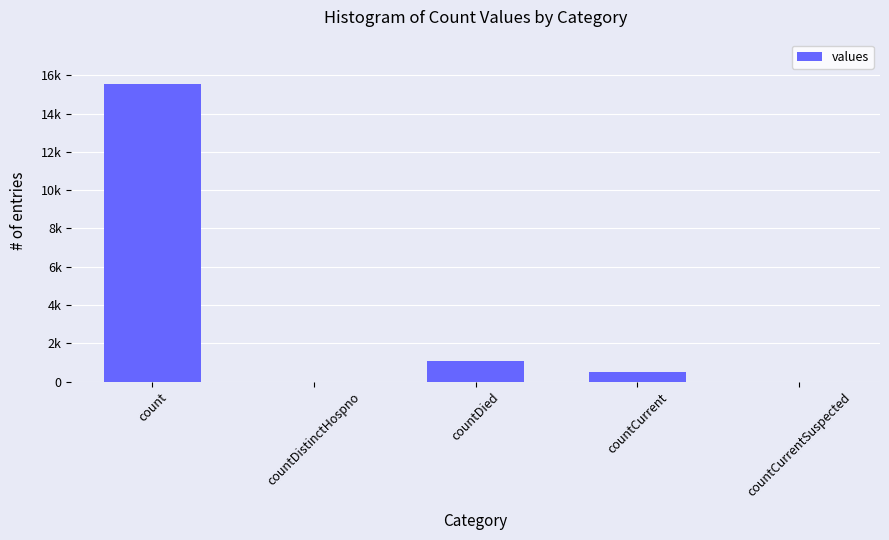

What position from the right is countCurrentSuspected?

1